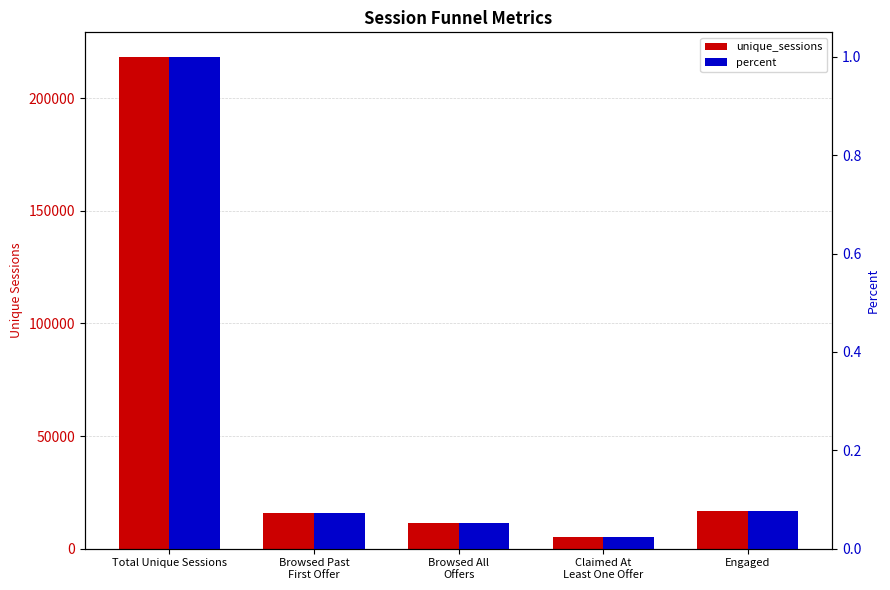

What is the label of the 2nd bar from the right?

Claimed At
Least One Offer